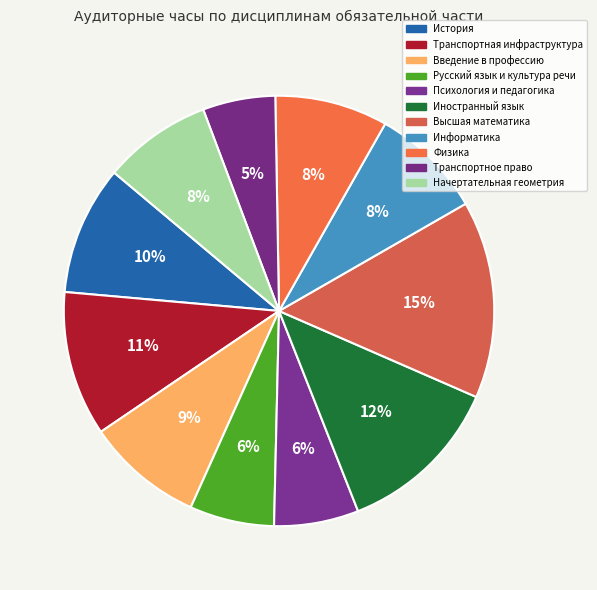

Rank the categories by value from lowest to highest.

Транспортное право, Русский язык и культура речи, Психология и педагогика, Начертательная геометрия, Информатика, Физика, Введение в профессию, История, Транспортная инфраструктура, Иностранный язык, Высшая математика